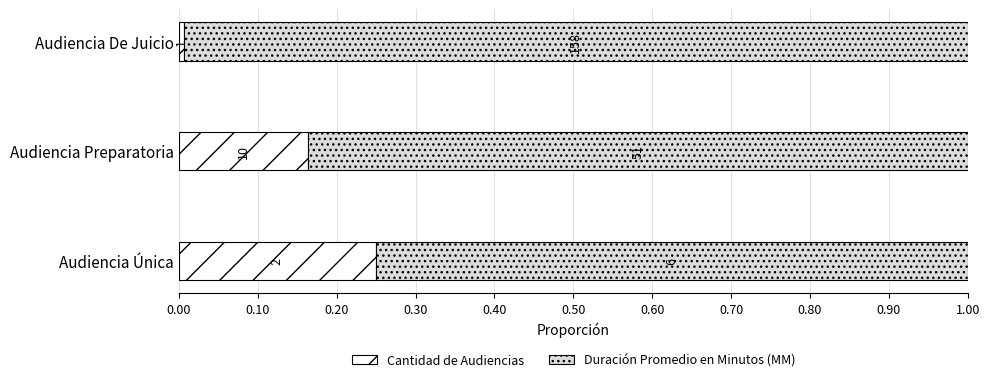

Rank the series by their average value, from lowest to highest.

Cantidad de Audiencias, Duración Promedio en Minutos (MM)